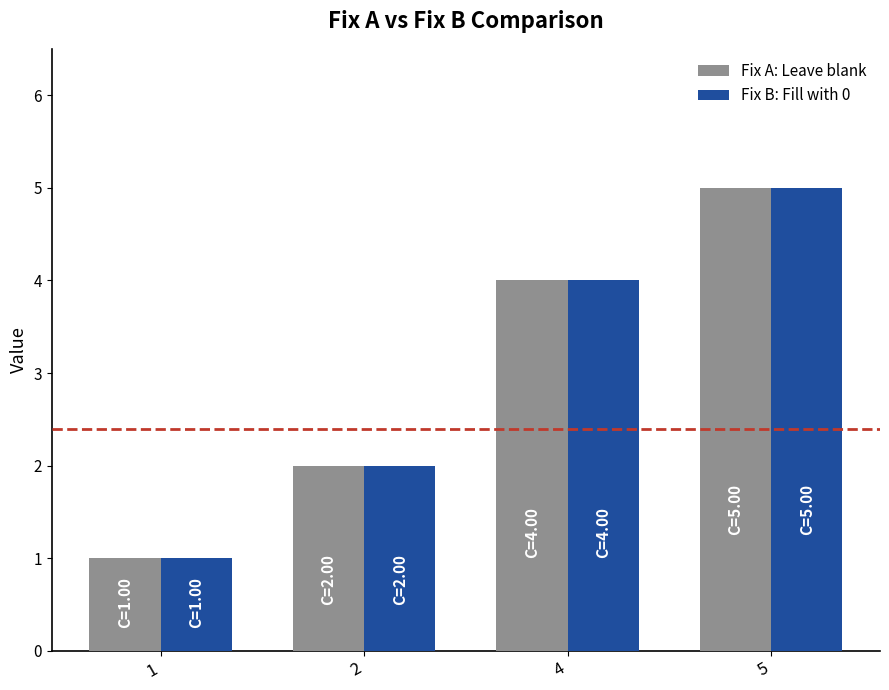

Is it true that Fix A: Leave blank equals 6 at 4?

False